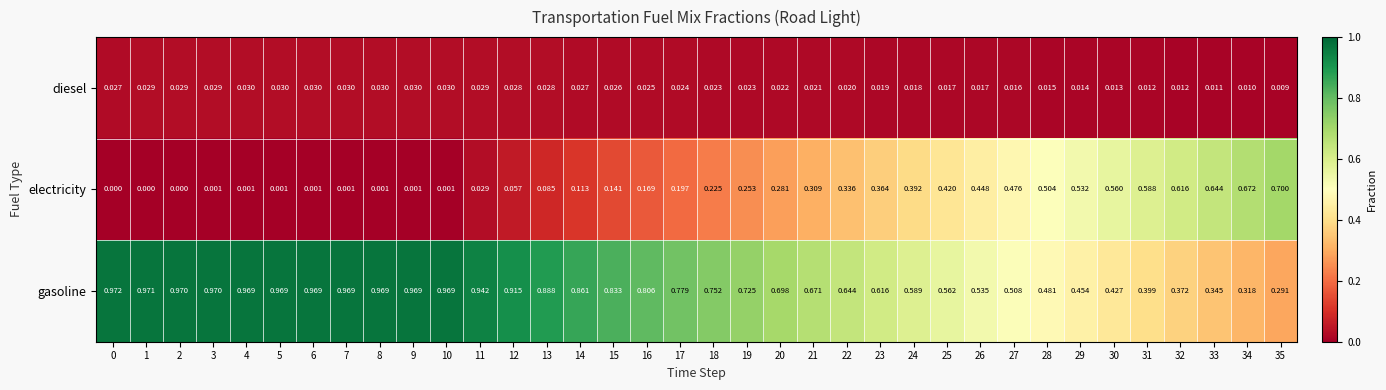

Which series has the largest range (max minus min)?

electricity